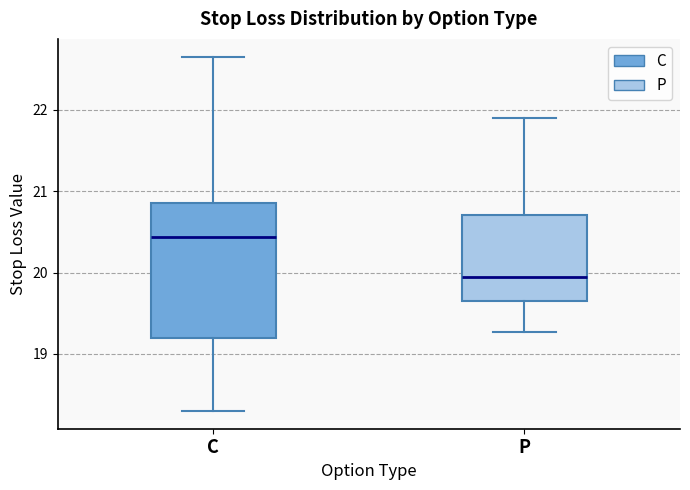

Reading left to right, read every box against the y-axis: the position of its median line, the range the box covers, and the ends of its whiskers. The values are not printed on the chart, so give them approximately, as read against the axis.

C: median 20.4, box 19.2 to 20.9, whiskers 18.3 to 22.7
P: median 20.0, box 19.7 to 20.7, whiskers 19.3 to 21.9